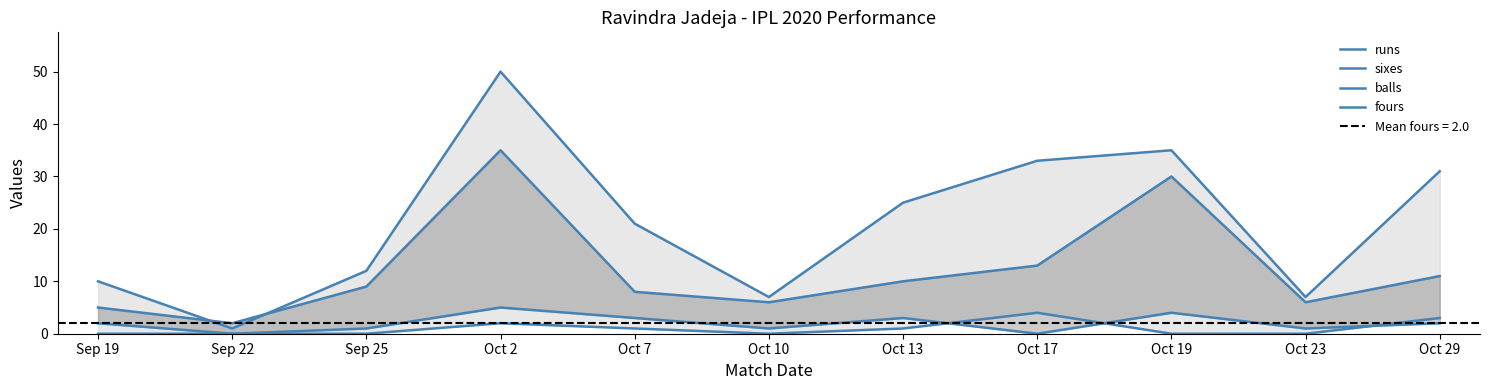

At which category is the sum across all series the highest?

Oct 2